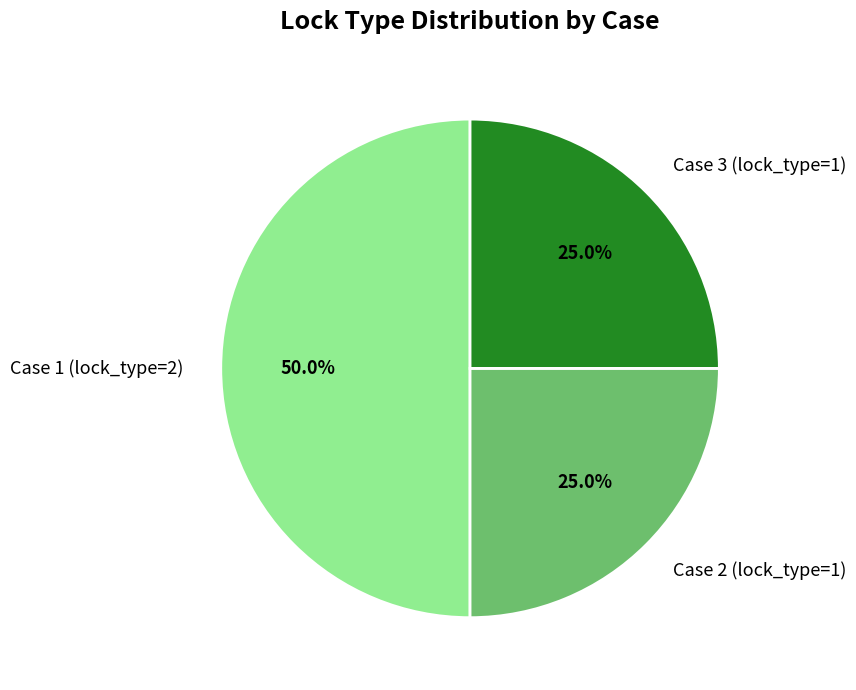

Does Case 2 (lock_type=1) represent more than half of the total?

No